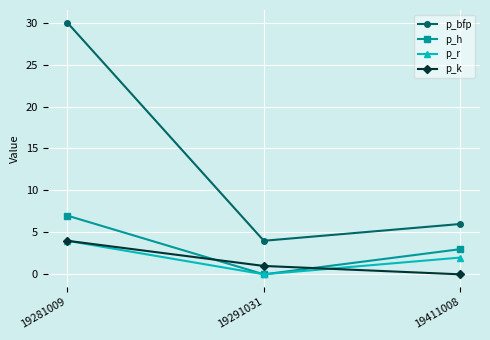

Count the number of categories in the chart.

3